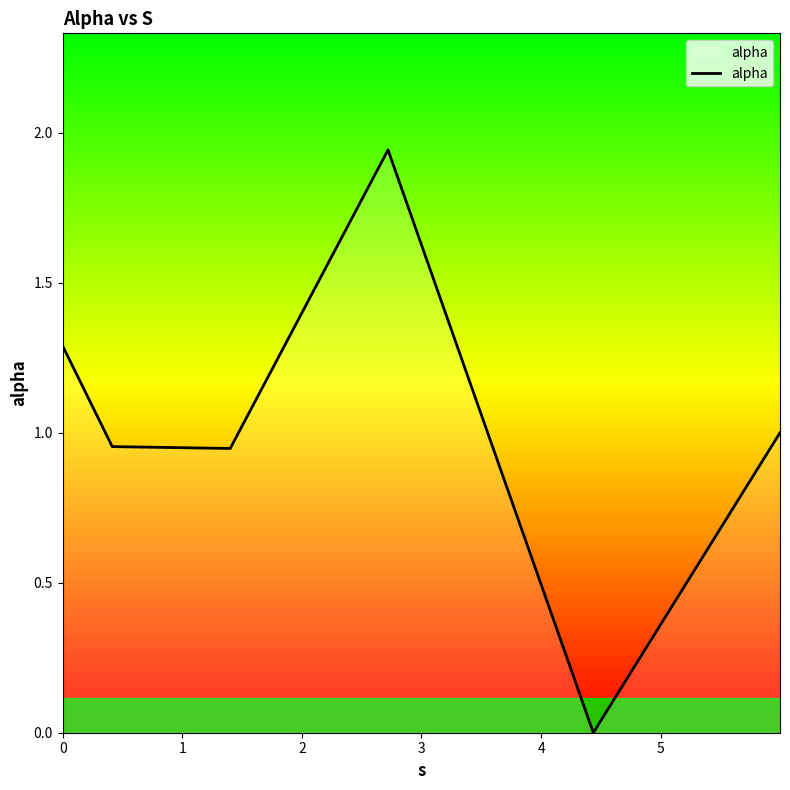

True or false: there are more than 0 points higher than both neighbors.

True